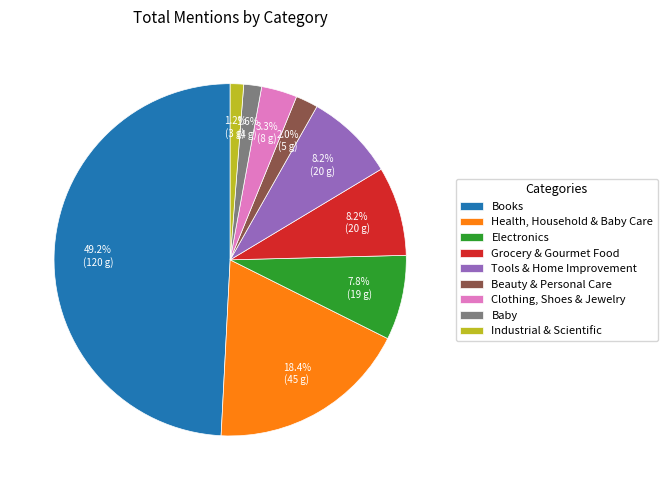

To the nearest percent, what portion does Clothing, Shoes & Jewelry represent?

3%